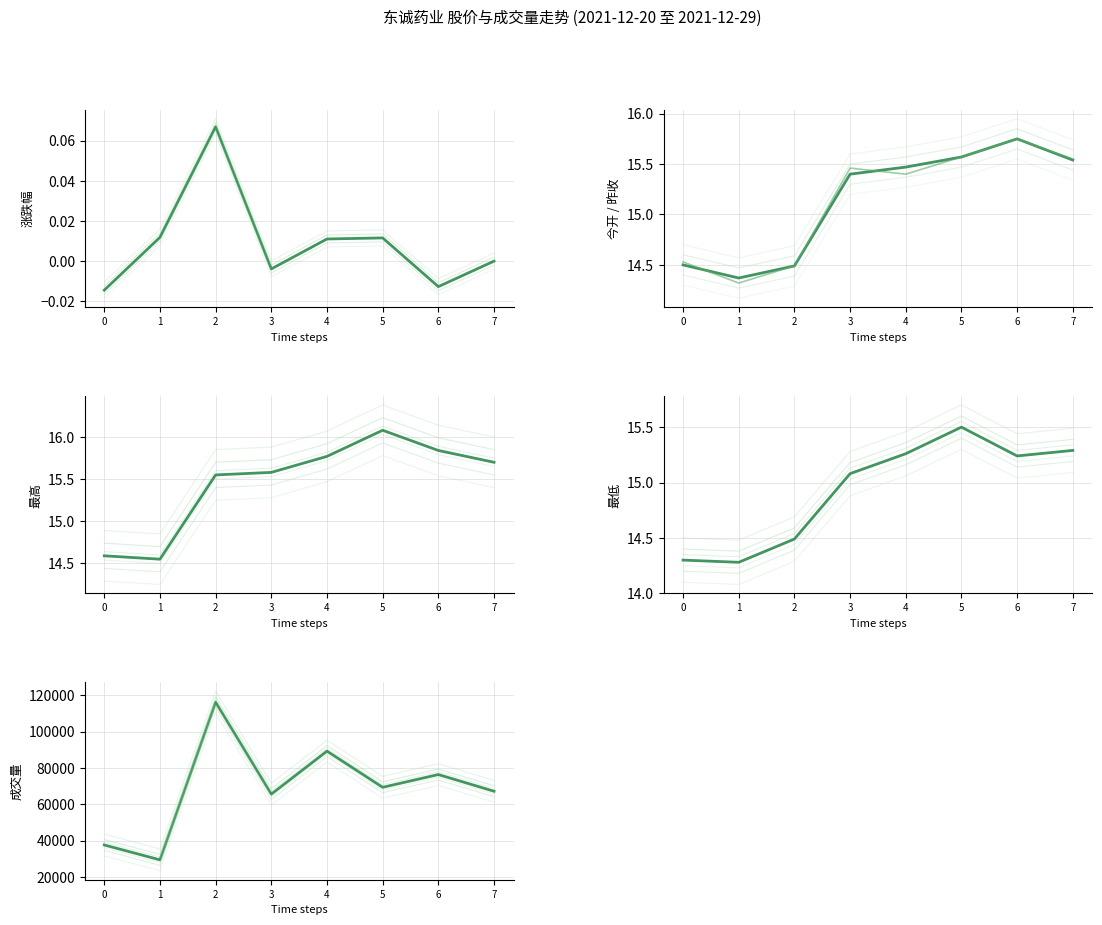

Does the chart display data point markers on the line(s)?

No